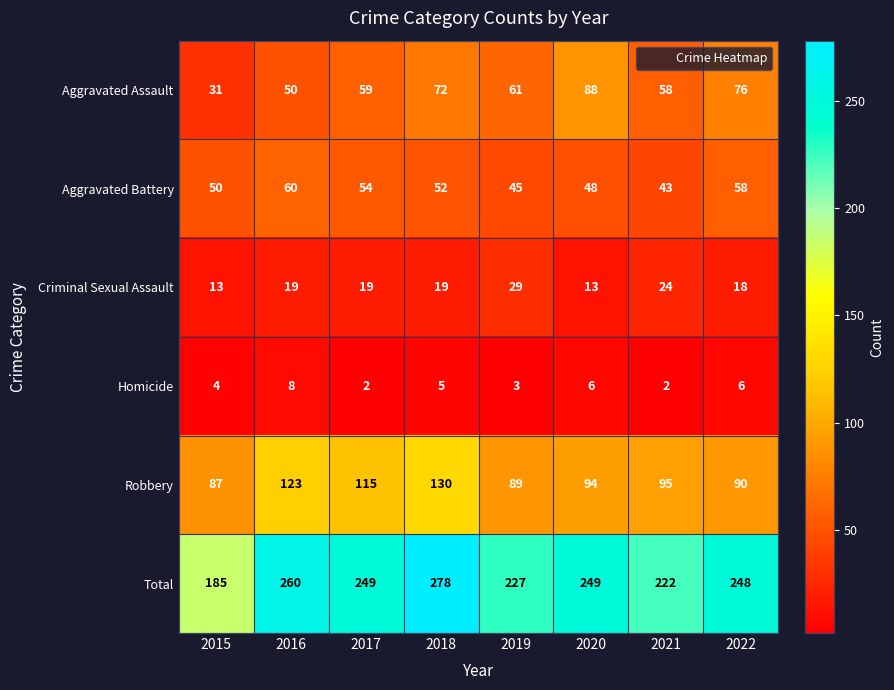

Between 2015 and 2022, which series saw the biggest shift?

Total